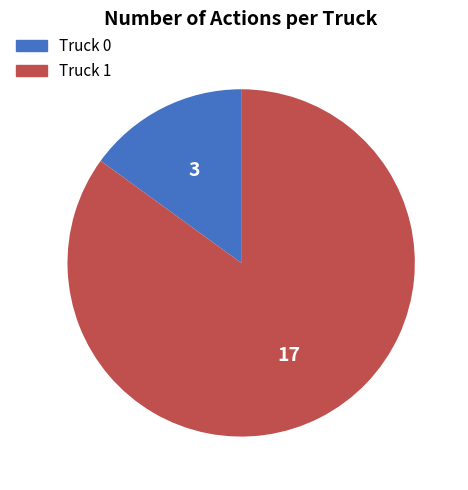

Which slice is the smallest?

Truck 0